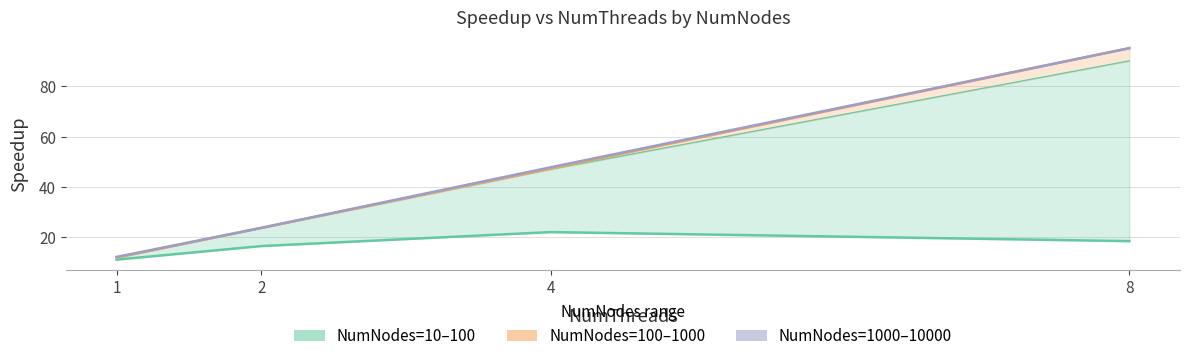

Which series has the widest spread of values?

NumNodes=1000